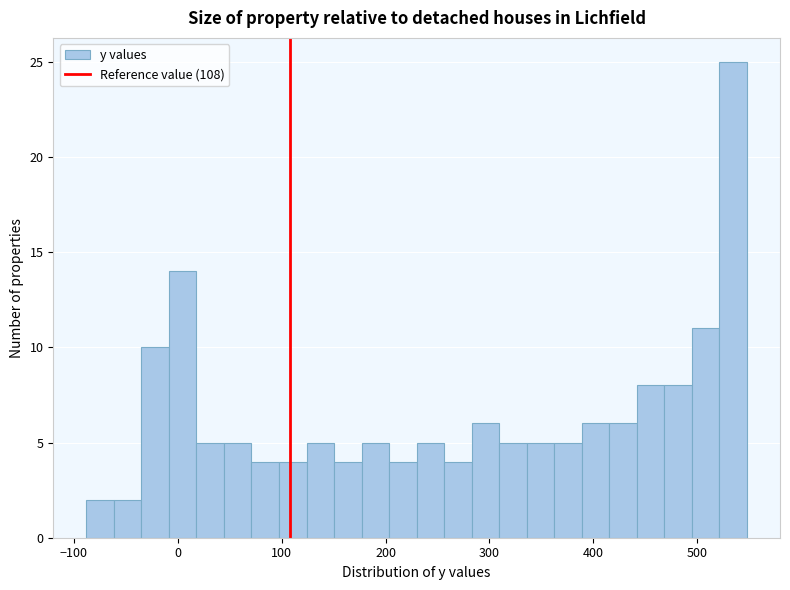

Around what value on the x-axis is the tallest bar? Give the approximate position of its centre, as read against the axis.

530